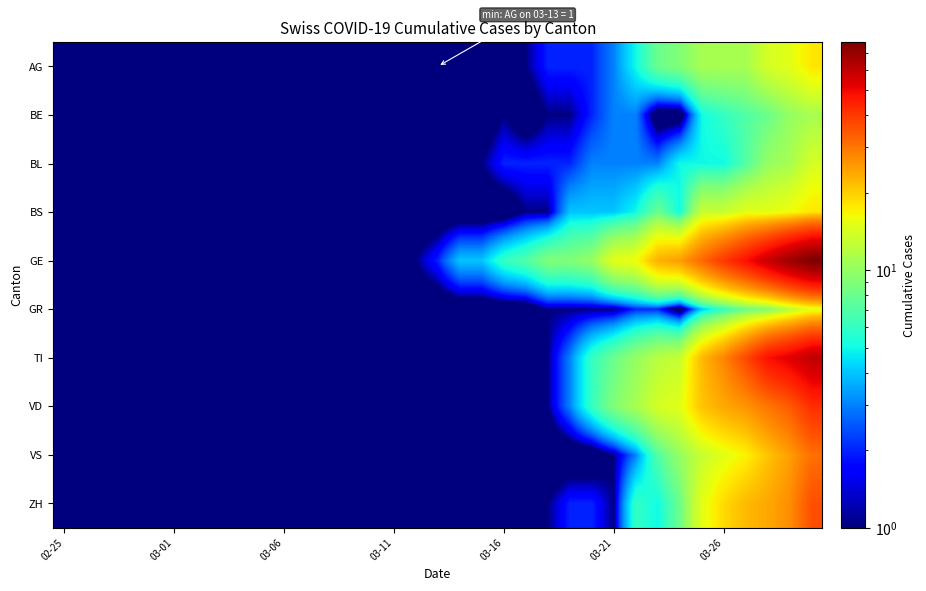

At how many categories does at least one series exceed 66?

2